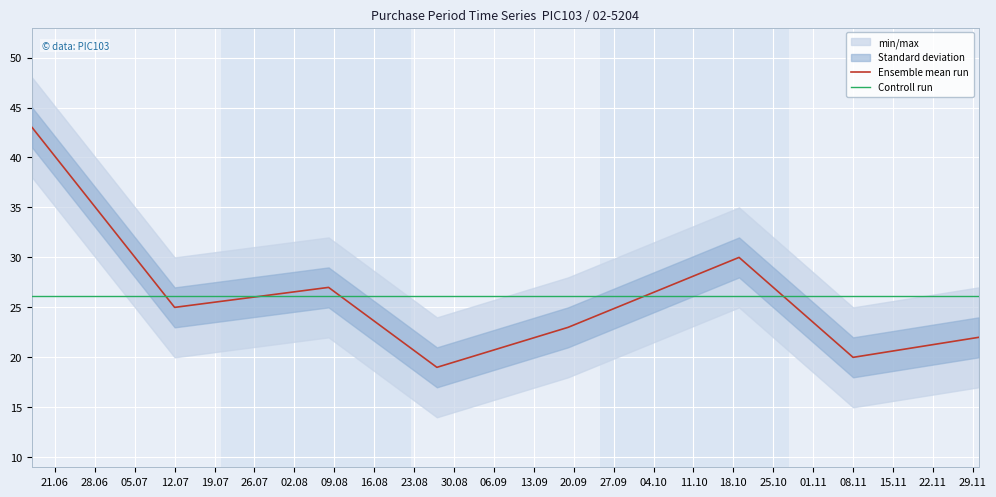

Reading left to right, transcribe all the data shown in this chart.

43	25	27	19	23	30	20	22